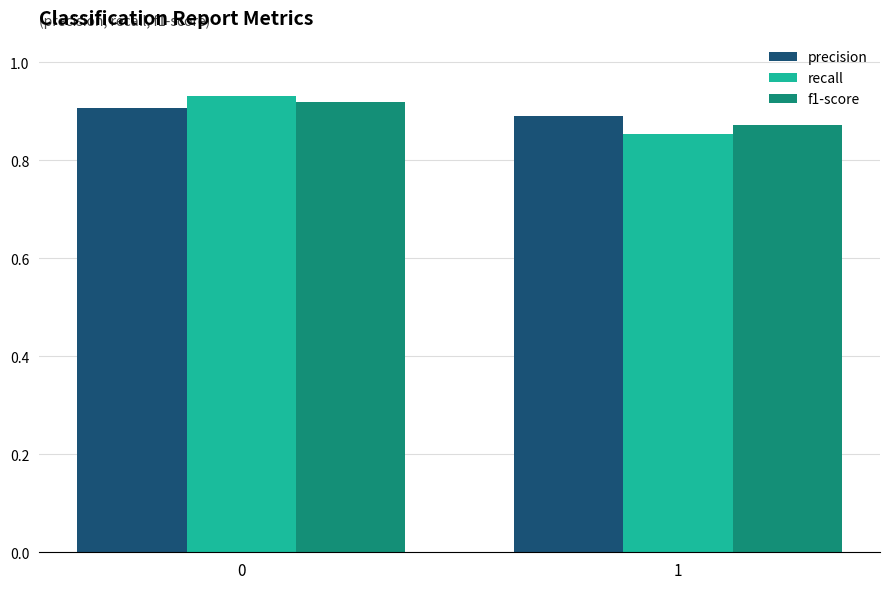

How many bars are there in each group?

3